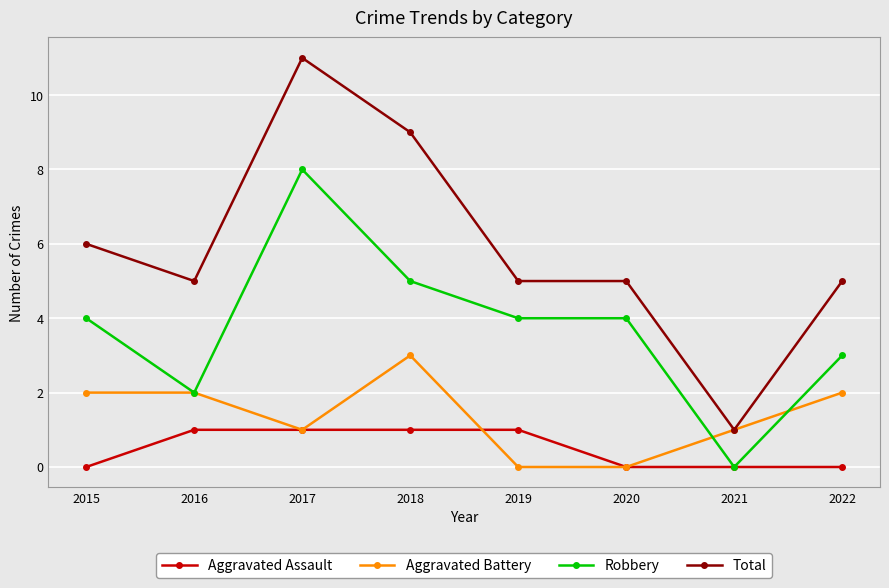

Rank the series at 2015 from lowest to highest value.

Aggravated Assault, Aggravated Battery, Robbery, Total